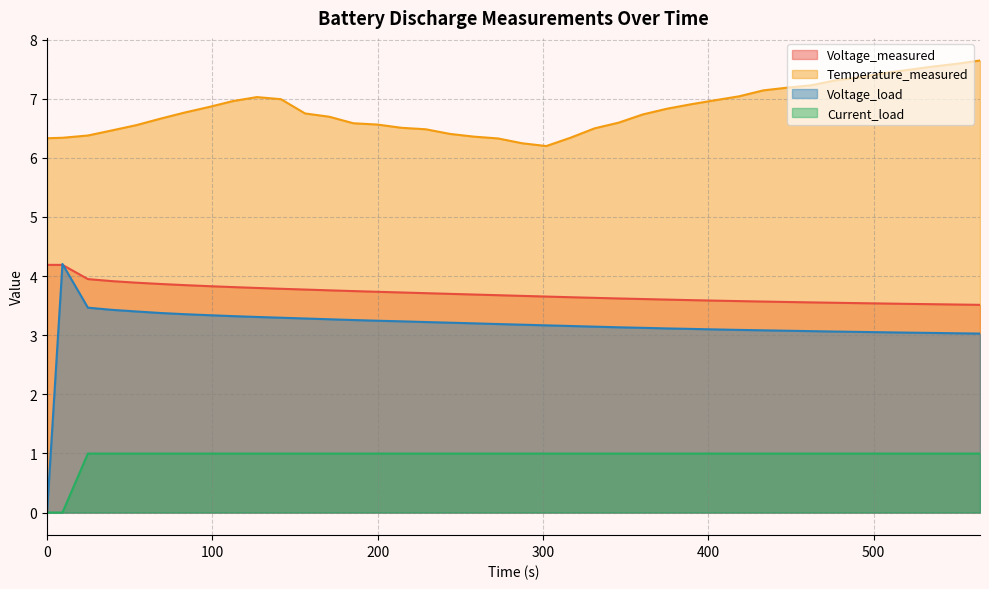

Which series has the largest total across all categories?

Temperature_measured